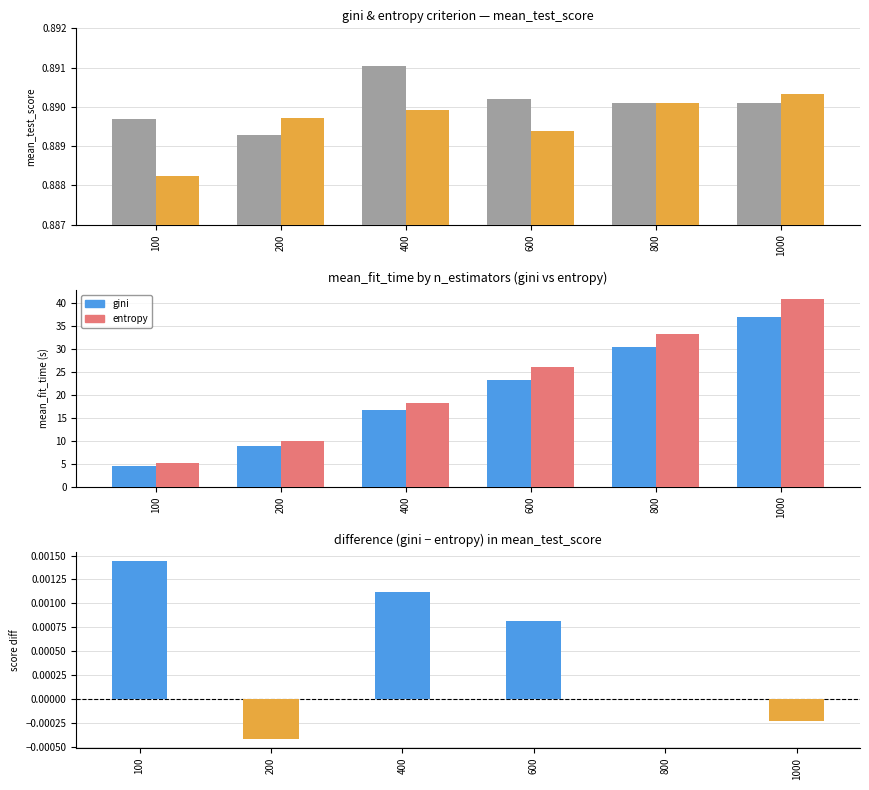

Are the bars horizontal?

No